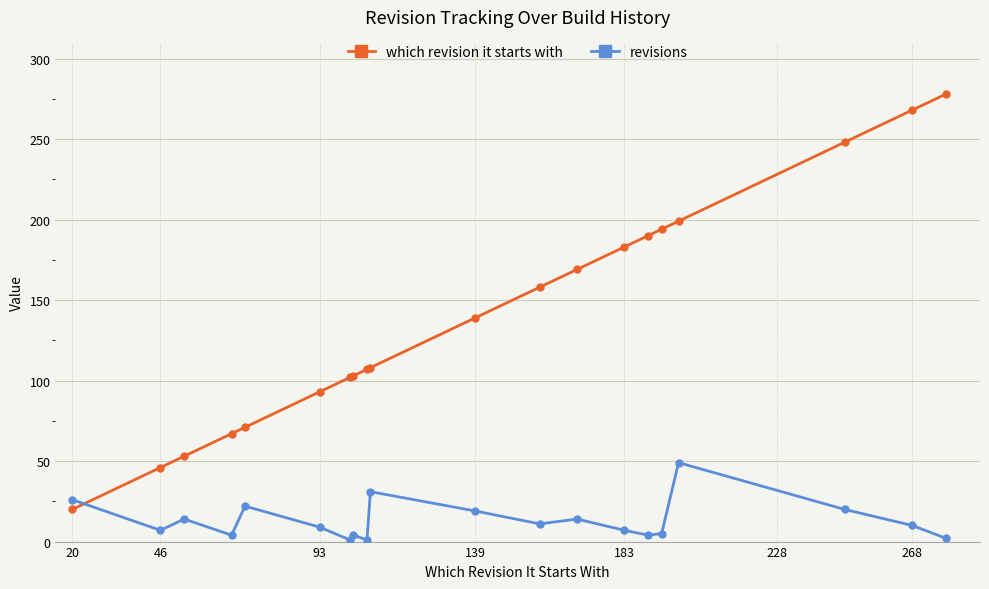

Which series has the widest spread of values?

which revision it starts with